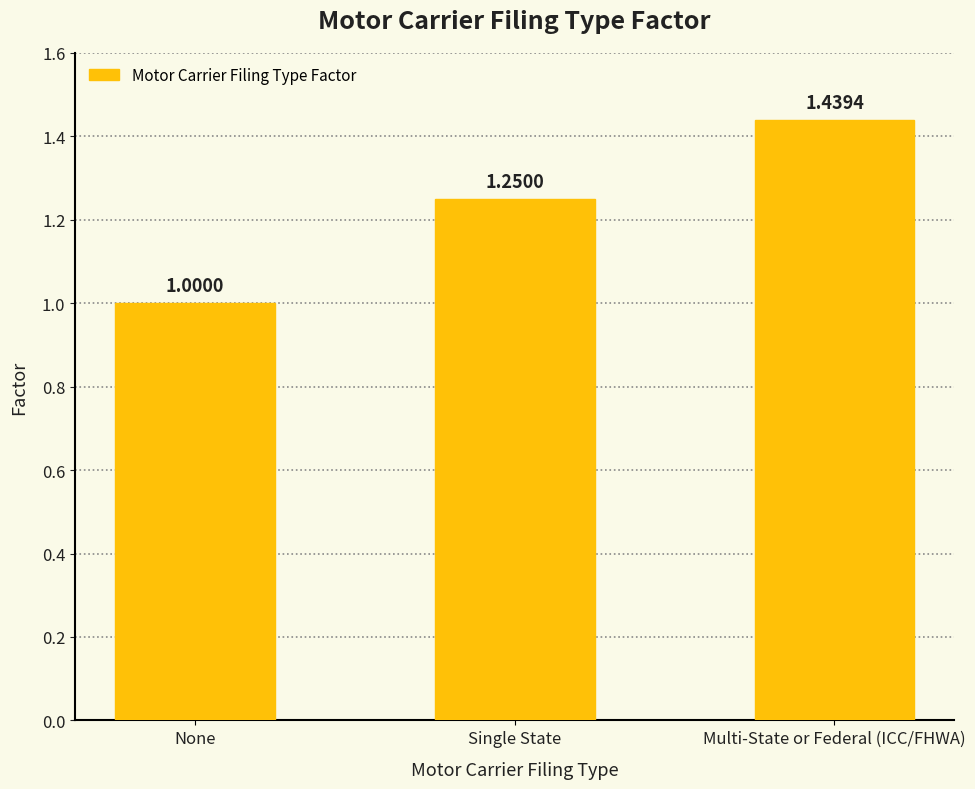

What is the difference between the maximum and minimum values?

0.4